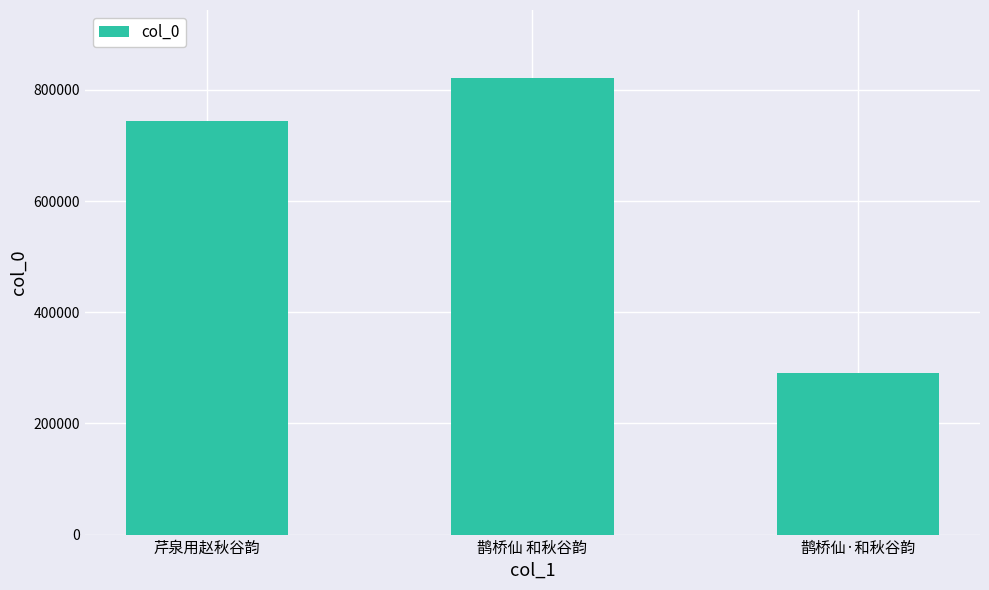

Approximately how many times larger is the value at 芹泉用赵秋谷韵 compared to 鹊桥仙 和秋谷韵?

0.9